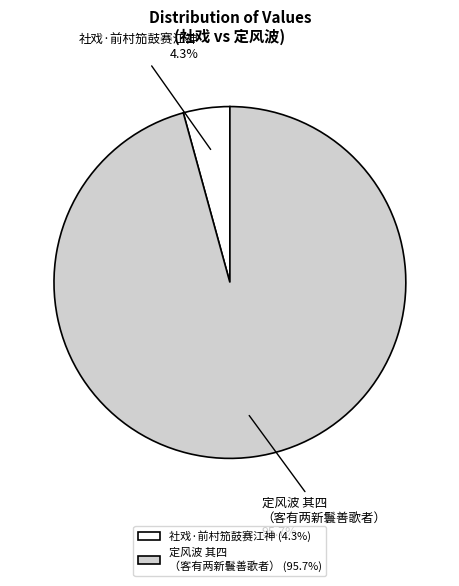

Does 社戏·前村笳鼓赛江神 represent more than half of the total?

No